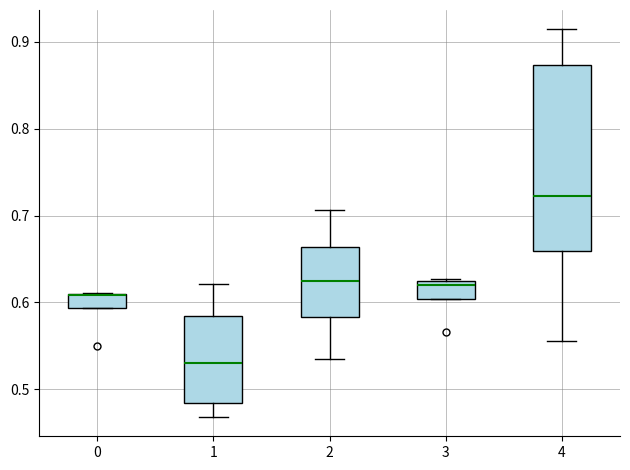

Reading left to right, read every box against the y-axis: the position of its median line, the range the box covers, and the ends of its whiskers. The values are not printed on the chart, so give them approximately, as read against the axis.

0: median 0.61 (drawn on the box's upper edge), box 0.59 to 0.61, whiskers 0.59 to 0.61
1: median 0.53, box 0.48 to 0.58, whiskers 0.47 to 0.62
2: median 0.62, box 0.58 to 0.66, whiskers 0.54 to 0.71
3: median 0.62 (just below the box's upper edge), box 0.60 to 0.62, whiskers 0.60 to 0.63
4: median 0.72, box 0.66 to 0.87, whiskers 0.56 to 0.91